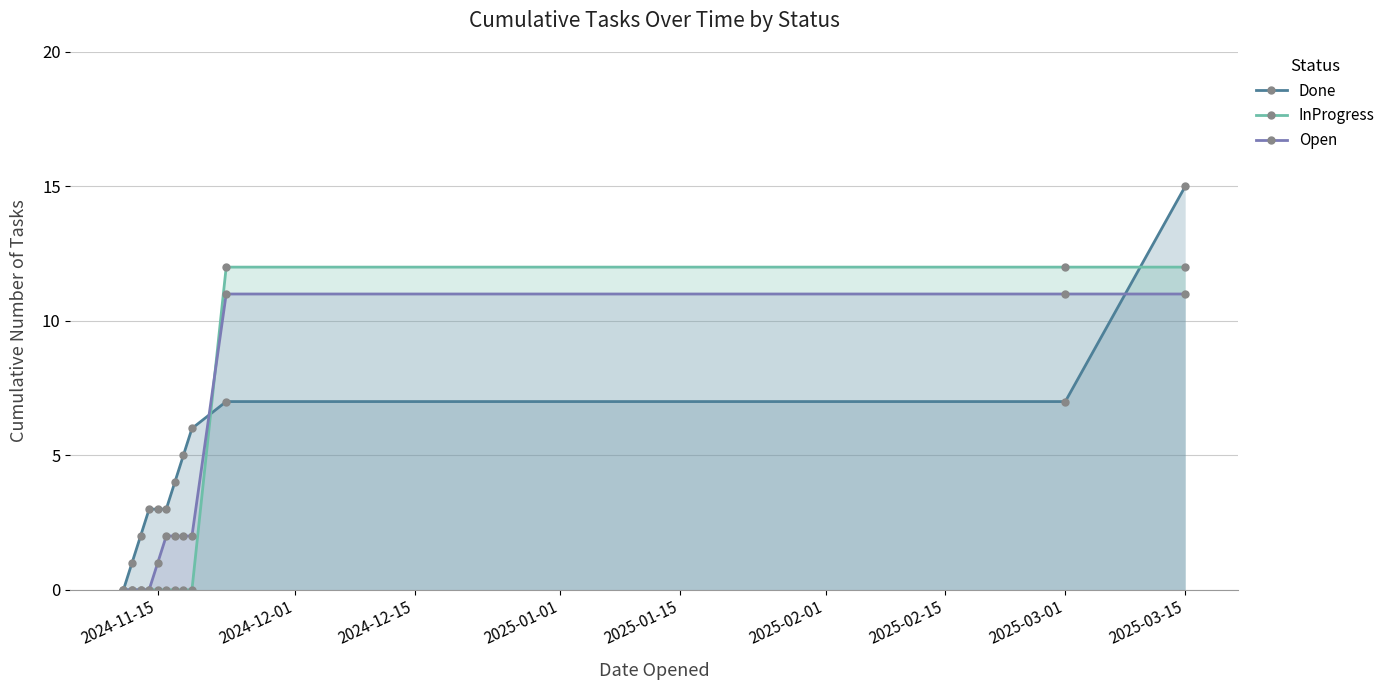

The value of Done at 2025-03-01 is 7. True or false?

True